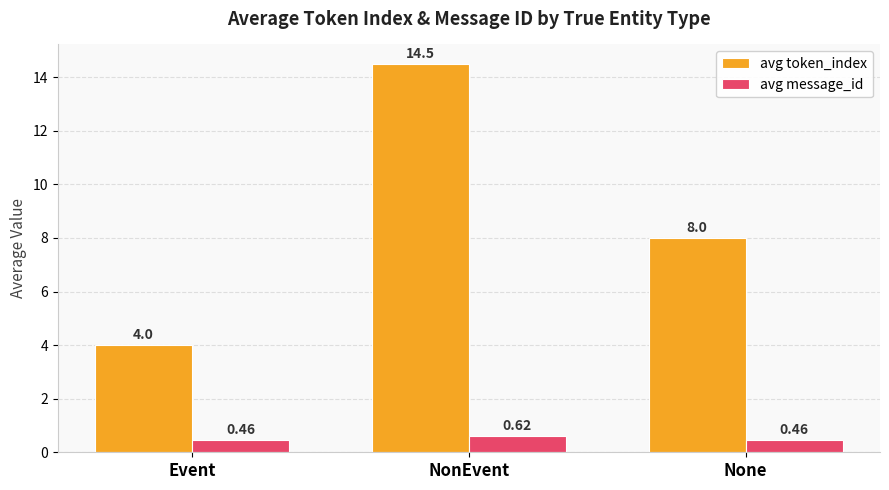

What is the difference between the highest and lowest values at Event?

3.5